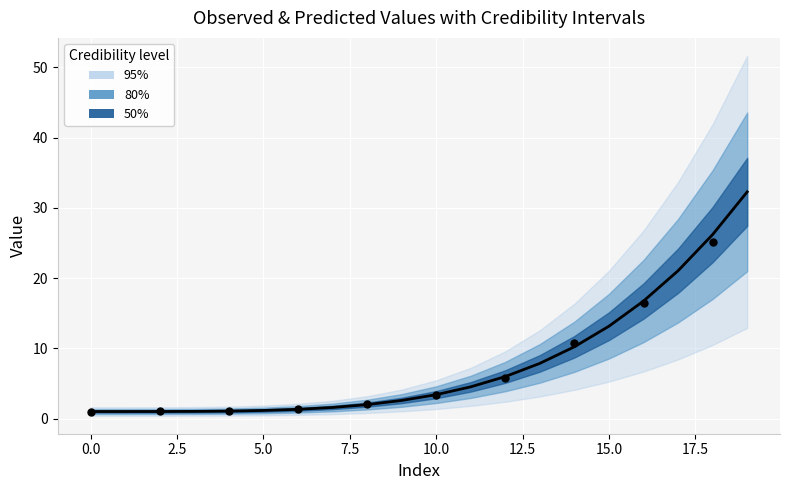

Between 15.0 and −2.5, which is larger?

15.0